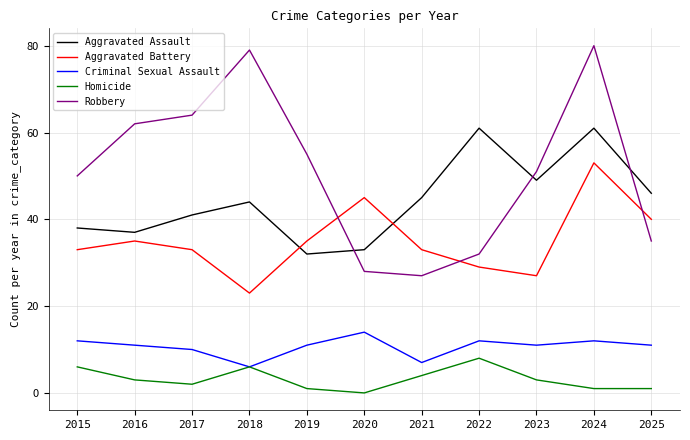

How many distinct data groups are displayed?

5